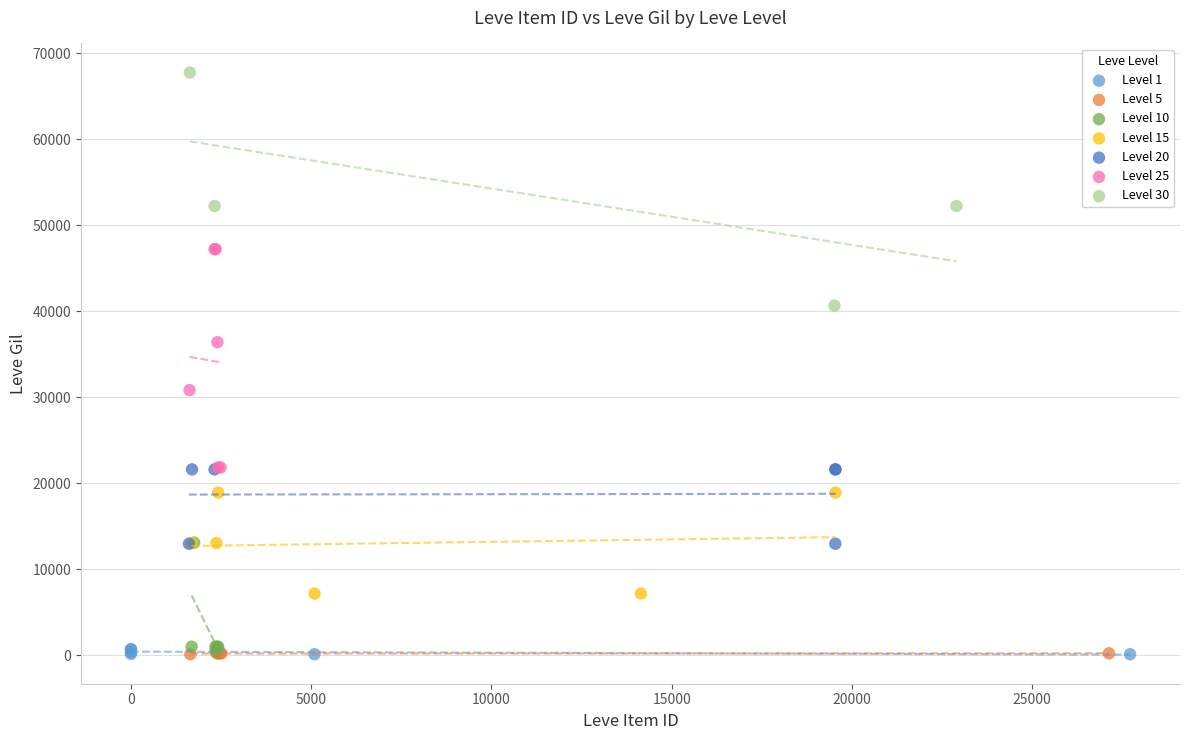

Which series contains the highest Y value?

Level 30